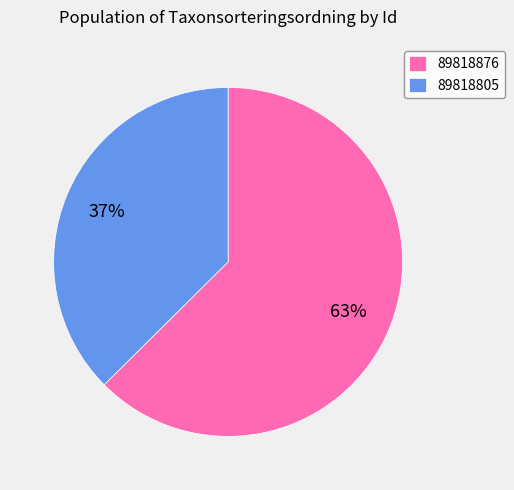

Which category has the biggest portion of the pie?

89818876